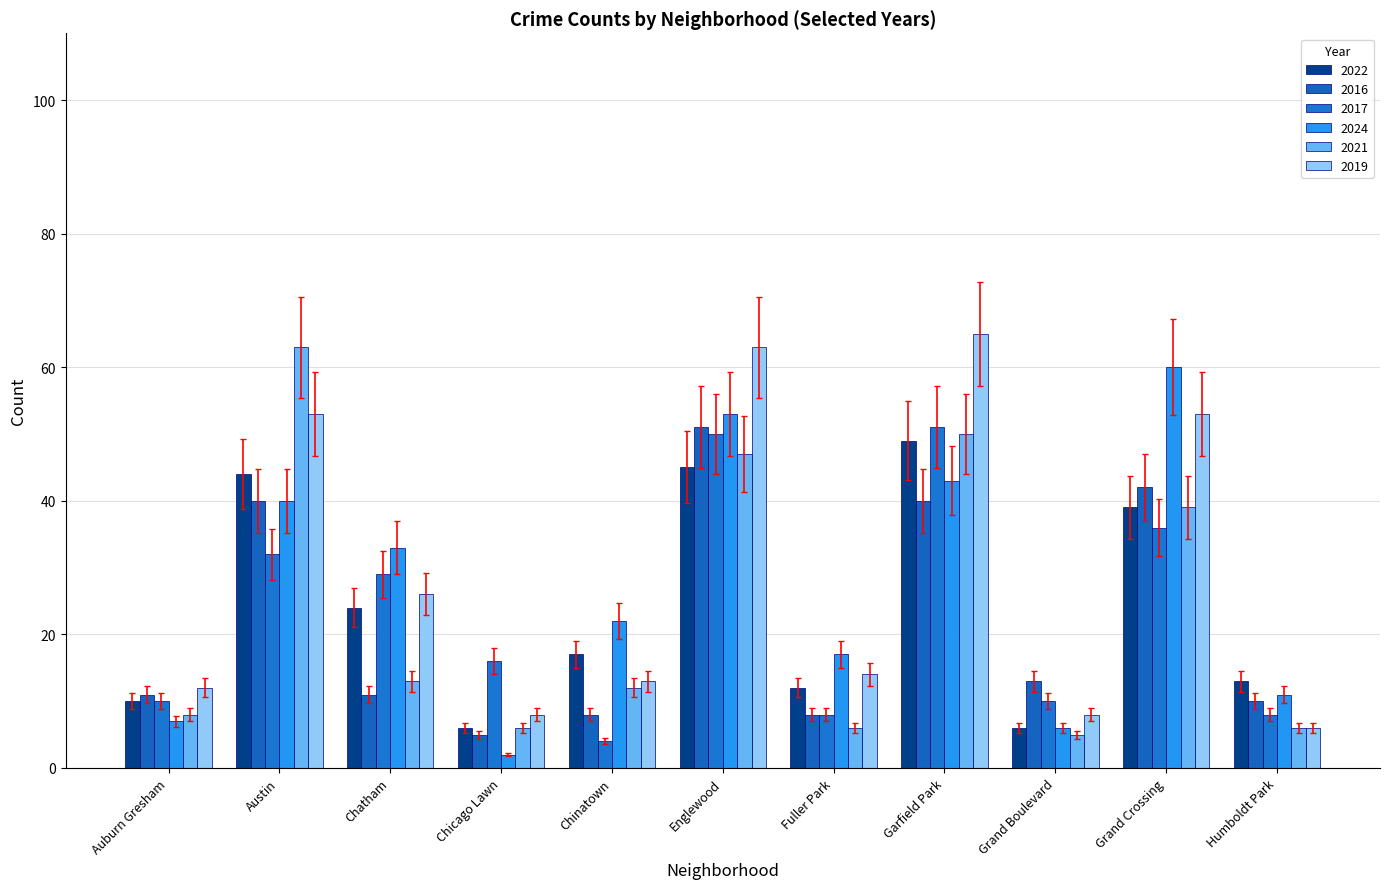

Rank the series at Englewood from highest to lowest value.

2019, 2024, 2016, 2017, 2021, 2022